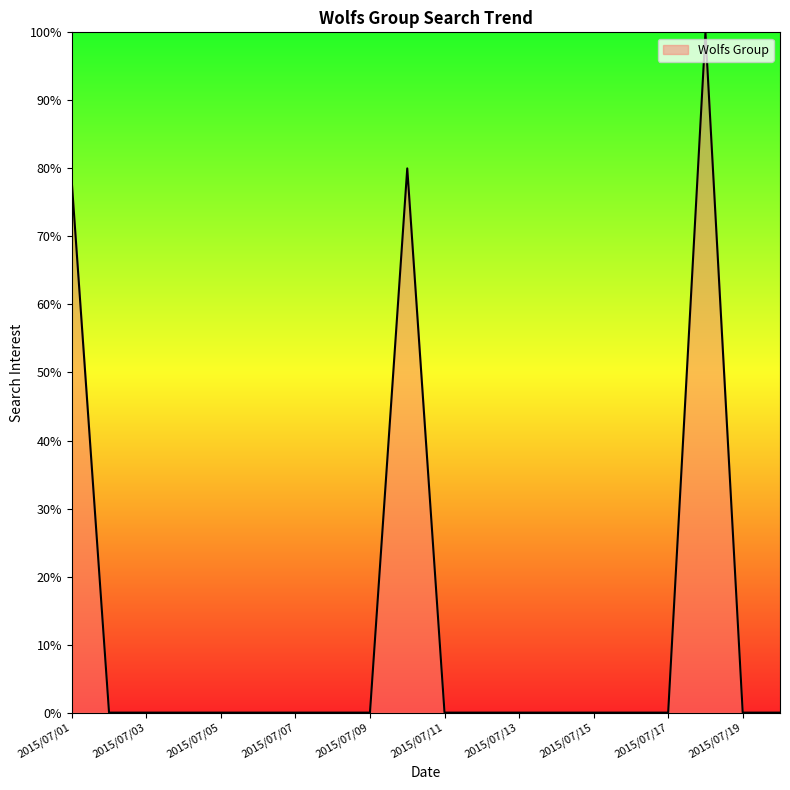

What is the greatest value displayed?

100